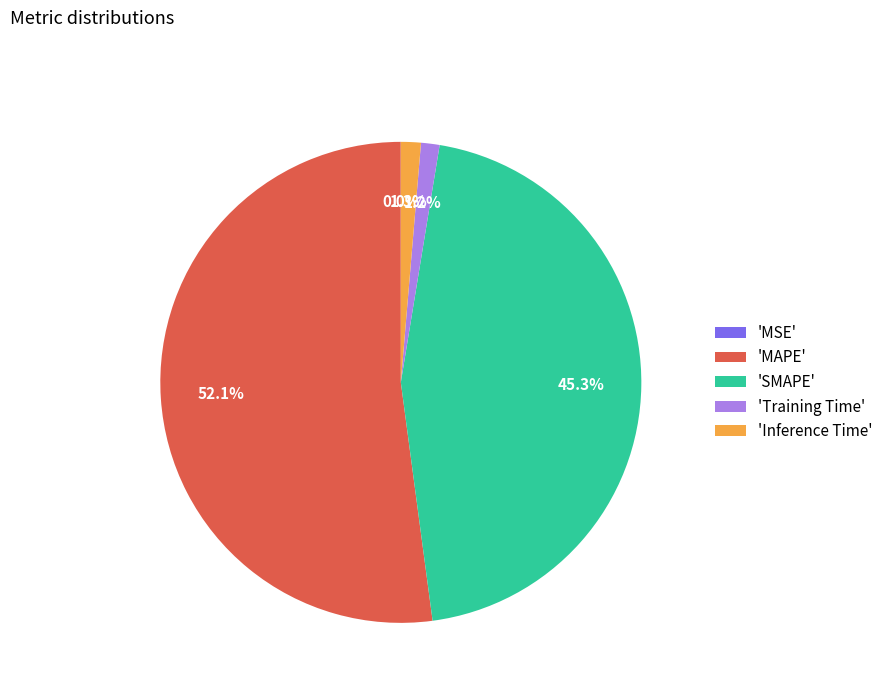

What portion of the pie excludes 'SMAPE'?

54.7%